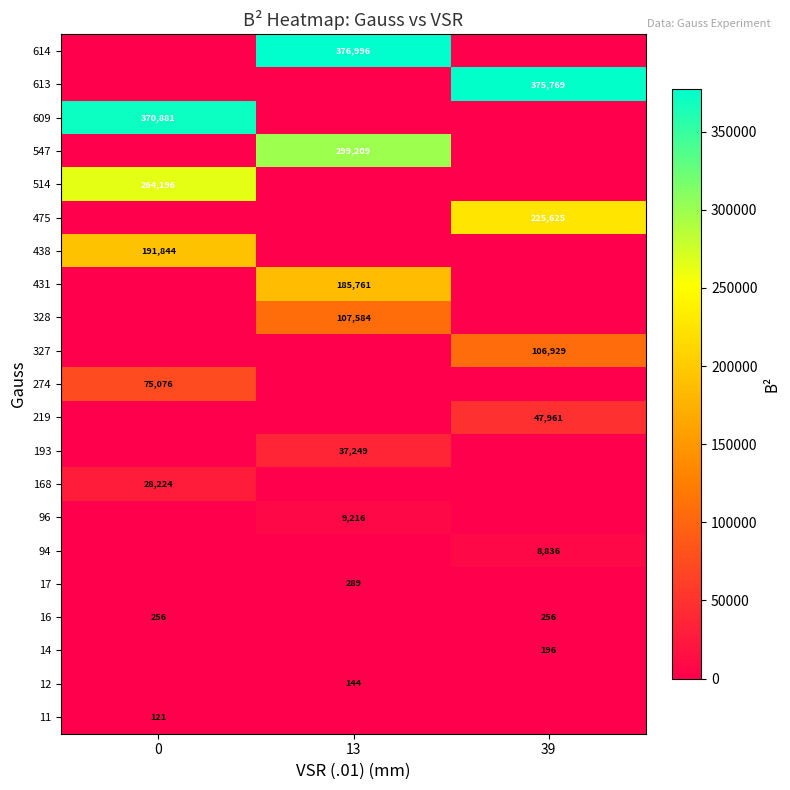

True or false: 14 has a value of 68 at 39.

False